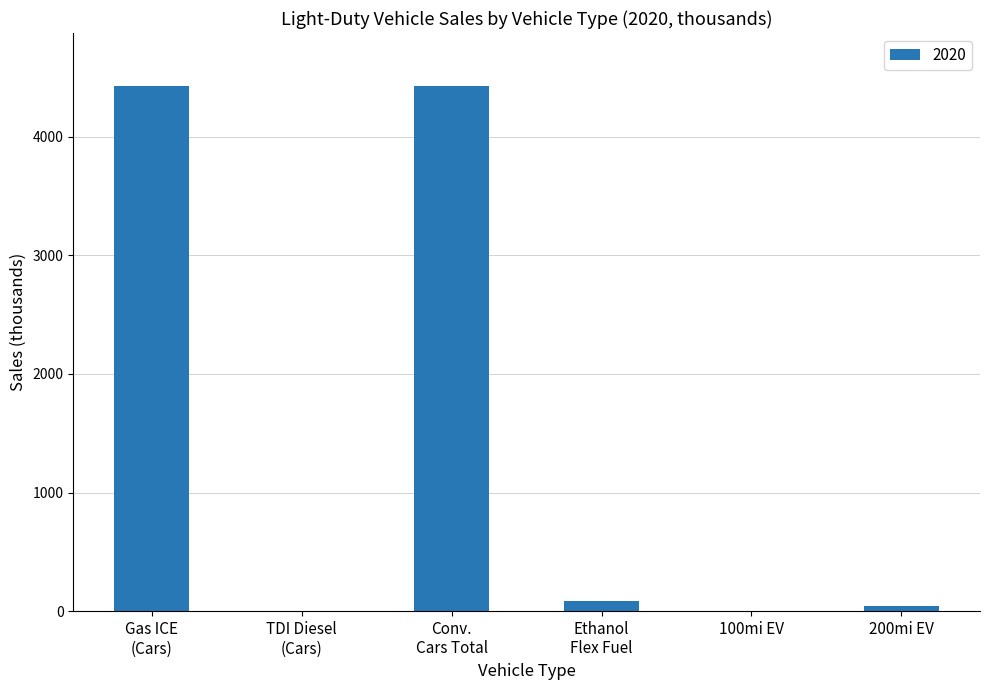

The chart shows a value of 45.1 at 200mi EV. True or false?

True